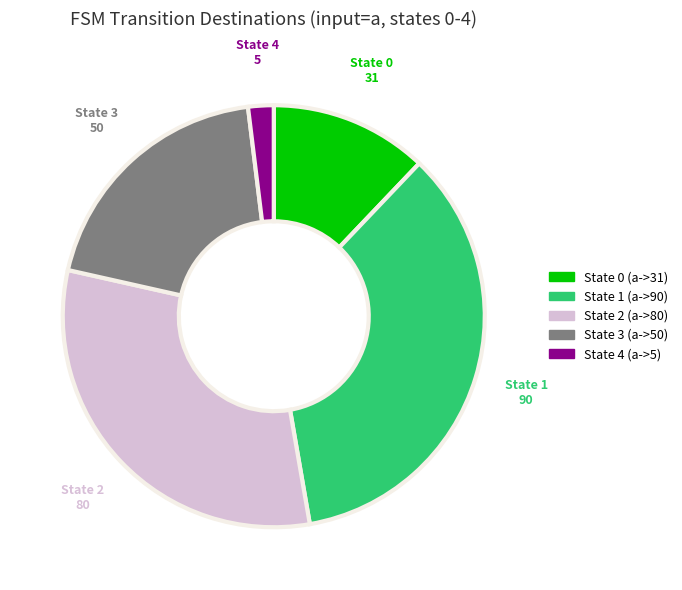

Is there a majority slice in this chart?

No